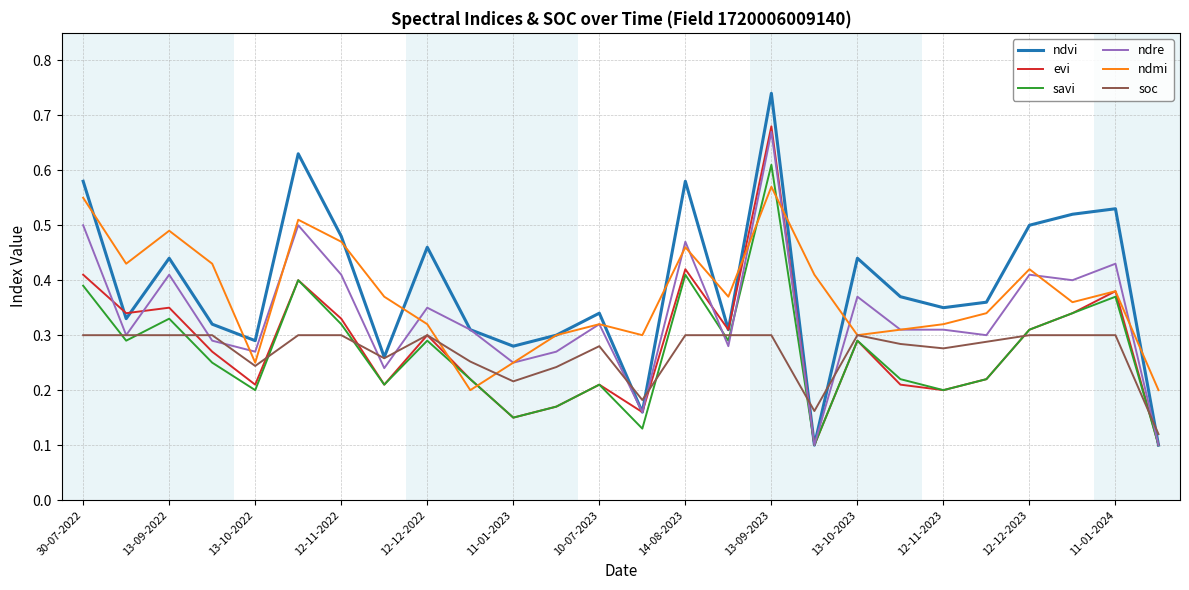

True or false: savi has more than 1 interior local peaks.

True